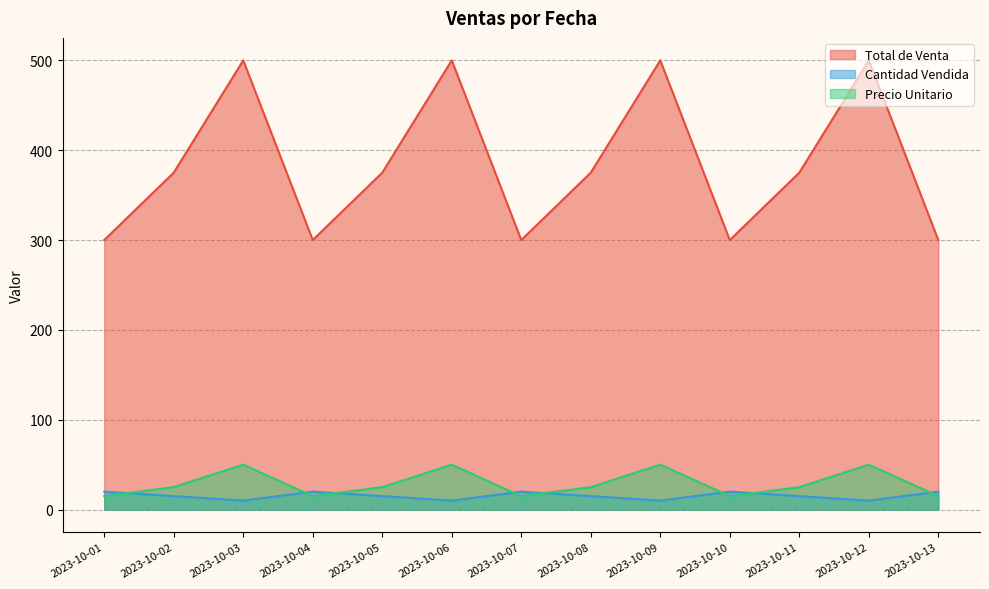

Read the Precio Unitario value at 2023-10-08, to the nearest 5.

25